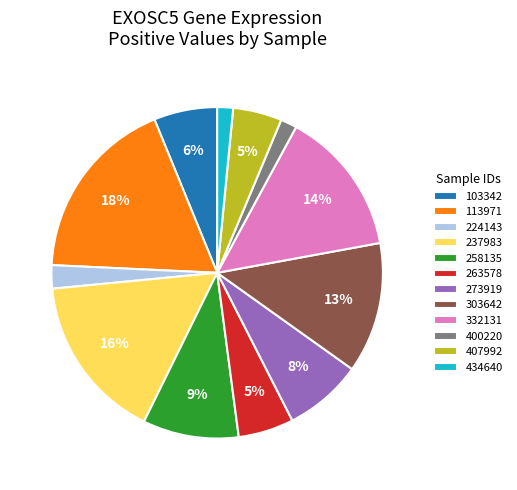

Which slice is the largest?

113971